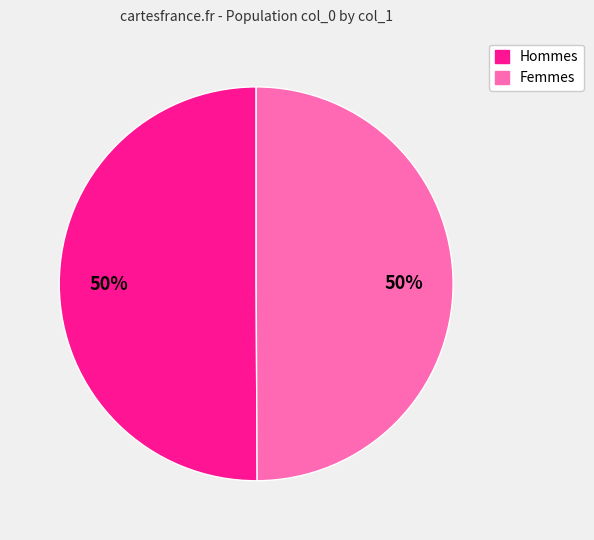

To the nearest percent, what is the average slice percentage?

50%